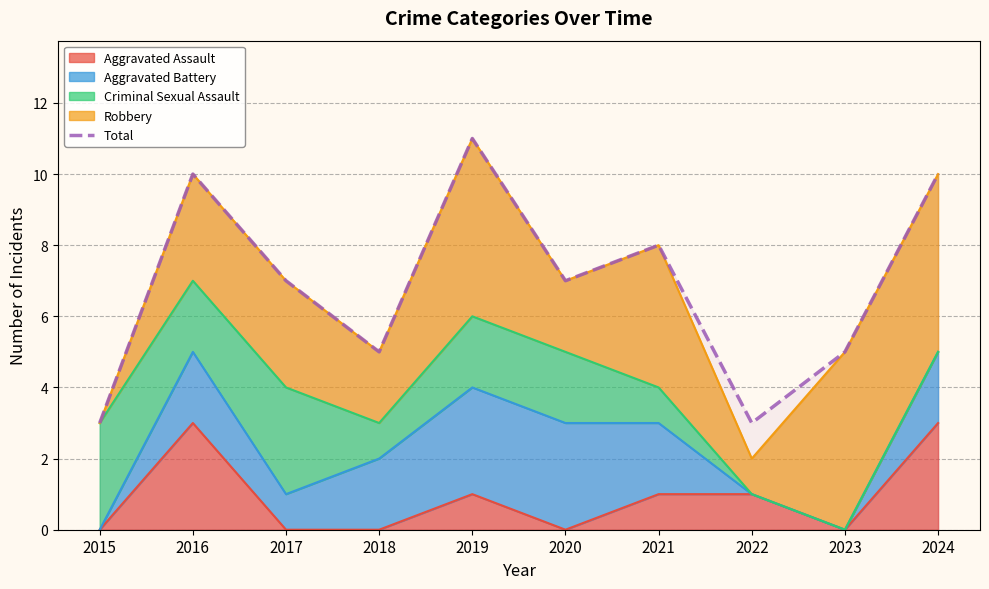

List the labels in order of value, largest first.

2019, 2016, 2024, 2021, 2017, 2020, 2018, 2023, 2015, 2022